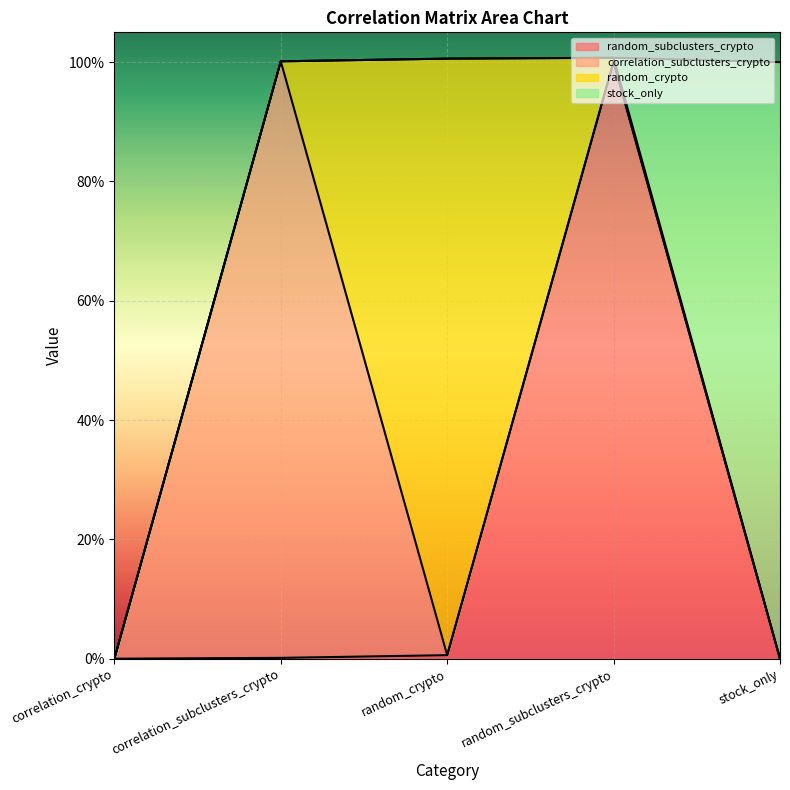

Where is random_crypto nearest to the value 0?

correlation_crypto